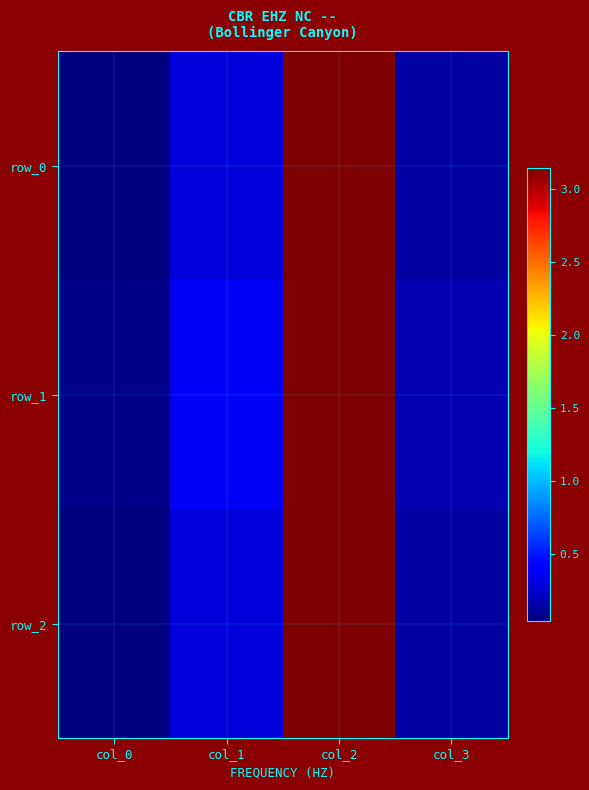

At how many categories does at least one series exceed 0?

4